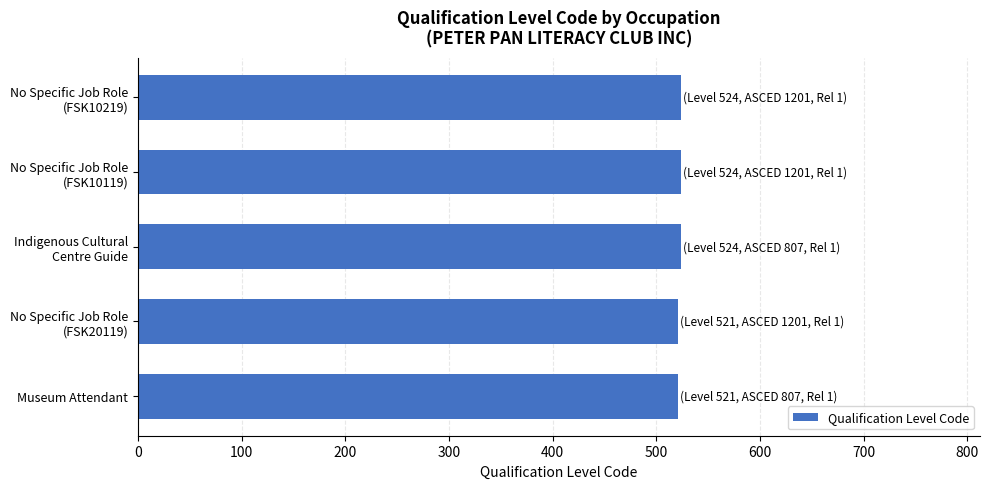

Does the chart contain any negative values?

No